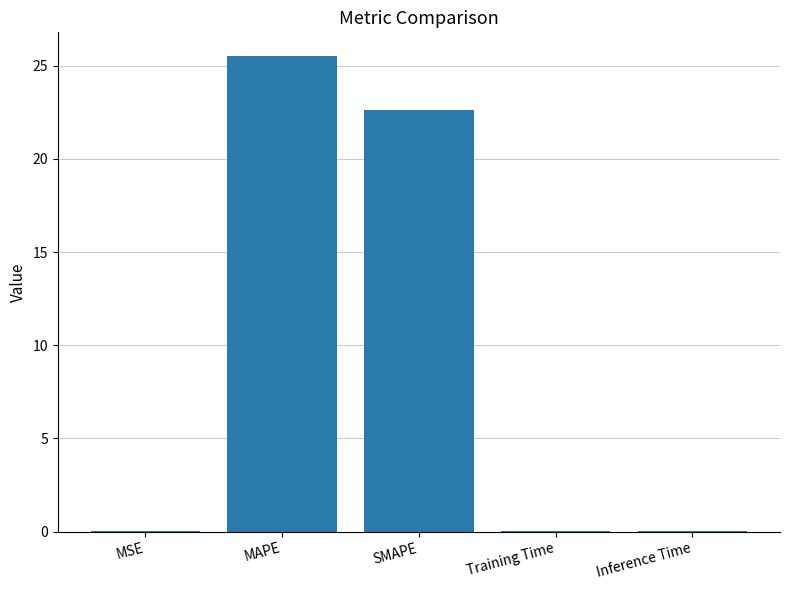

The chart shows a value of 0.0 at Training Time. True or false?

True